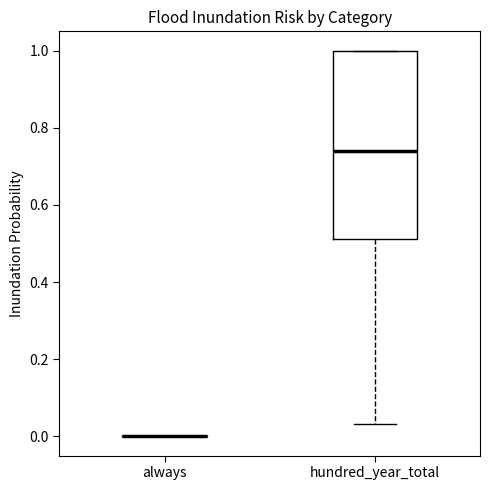

Reading left to right, read every box against the y-axis: the position of its median line, the range the box covers, and the ends of its whiskers. The values are not printed on the chart, so give them approximately, as read against the axis.

always: box collapsed to a line at 0.00, whiskers 0.00 to 0.00
hundred_year_total: median 0.74, box 0.52 to 1.00, whiskers 0.04 to 1.00